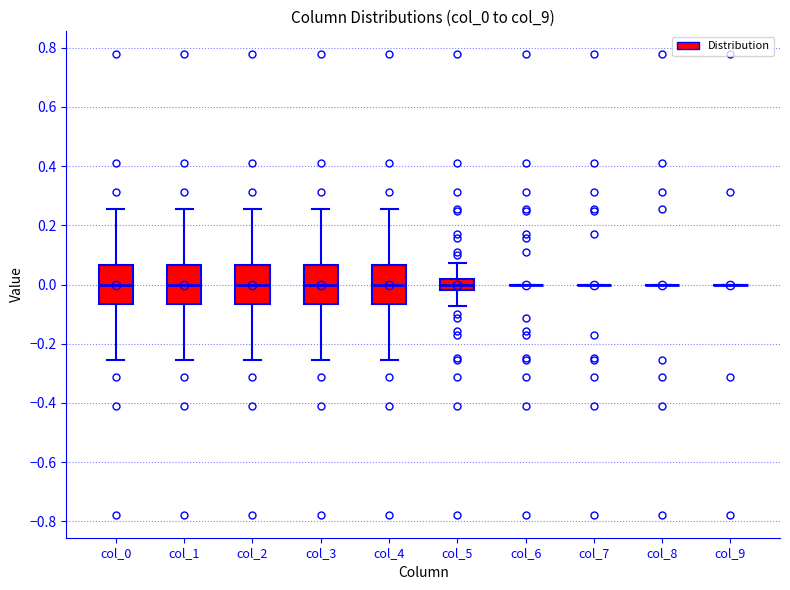

Reading left to right, read every box against the y-axis: the position of its median line, the range the box covers, and the ends of its whiskers. The values are not printed on the chart, so give them approximately, as read against the axis.

col_0: median 0.00, box -0.06 to 0.06, whiskers -0.26 to 0.26
col_1: median 0.00, box -0.06 to 0.06, whiskers -0.26 to 0.26
col_2: median 0.00, box -0.06 to 0.06, whiskers -0.26 to 0.26
col_3: median 0.00, box -0.06 to 0.06, whiskers -0.26 to 0.26
col_4: median 0.00, box -0.06 to 0.06, whiskers -0.26 to 0.26
col_5: median 0.00, box -0.02 to 0.02, whiskers -0.08 to 0.08
col_6: box collapsed to a line at 0.00, whiskers 0.00 to 0.00
col_7: box collapsed to a line at 0.00, whiskers 0.00 to 0.00
col_8: box collapsed to a line at 0.00, whiskers 0.00 to 0.00
col_9: box collapsed to a line at 0.00, whiskers 0.00 to 0.00